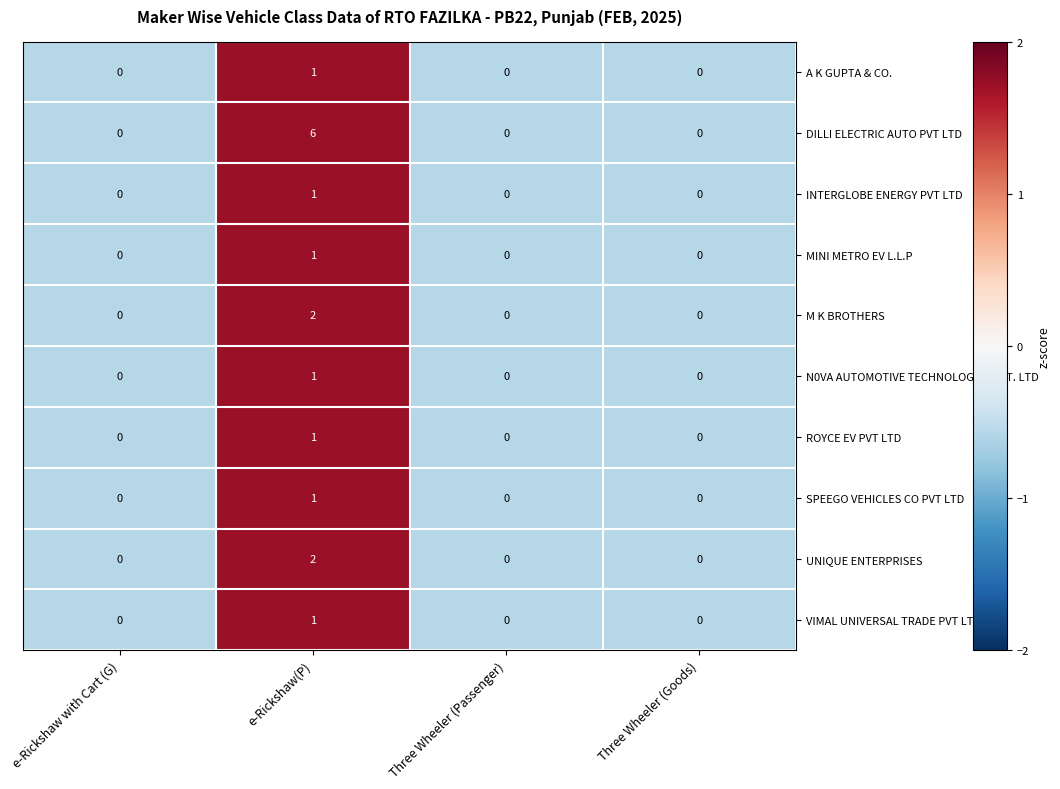

Is it true that INTERGLOBE ENERGY PVT LTD equals 0 at e-Rickshaw with Cart (G)?

True